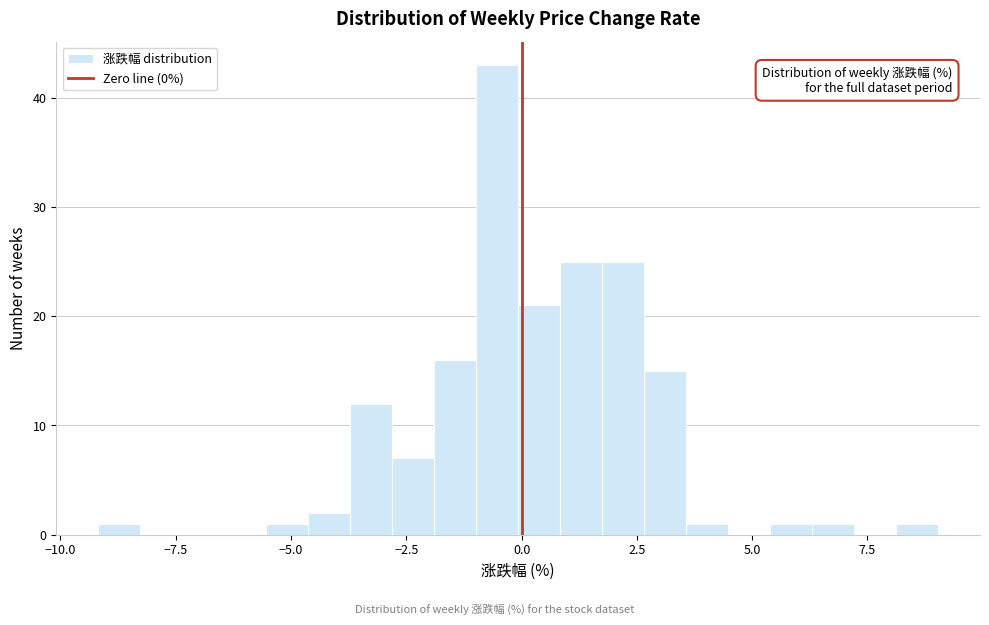

Read against the x-axis, roughly where is the centre of the tallest bar?

-0.5